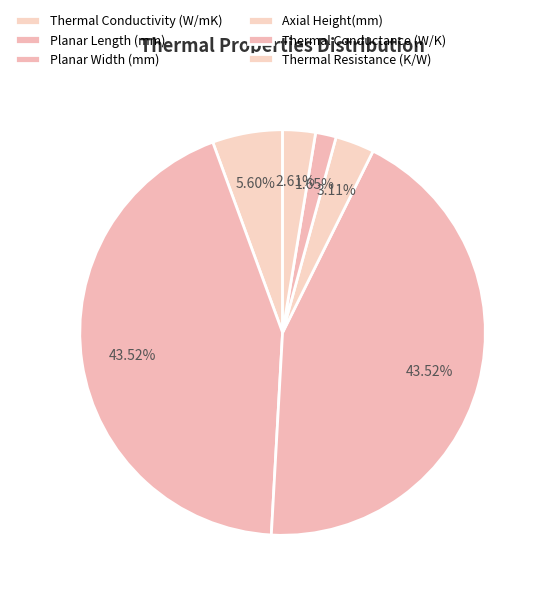

Which slice is the smallest?

Thermal Conductance (W/K)